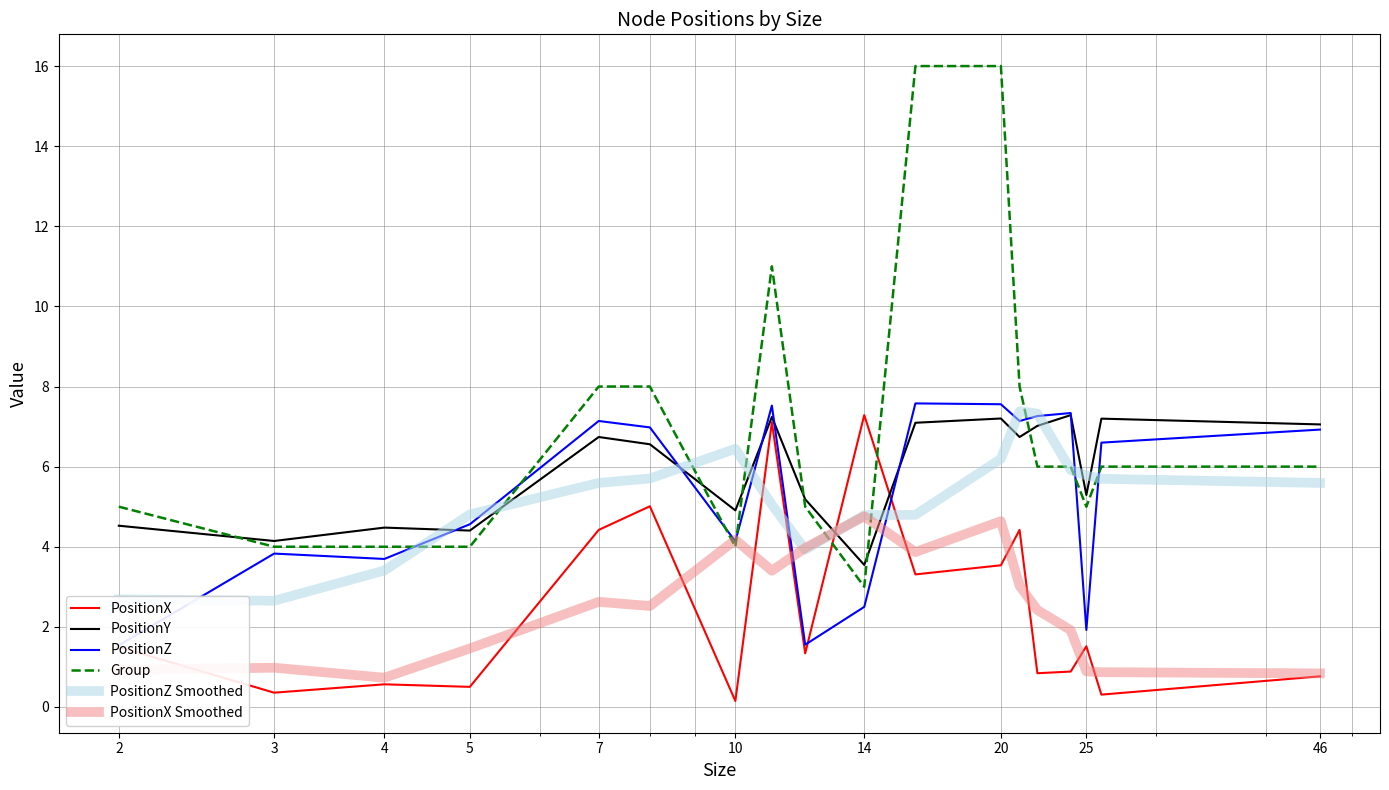

How many interior local valleys does the PositionZ series have?

5